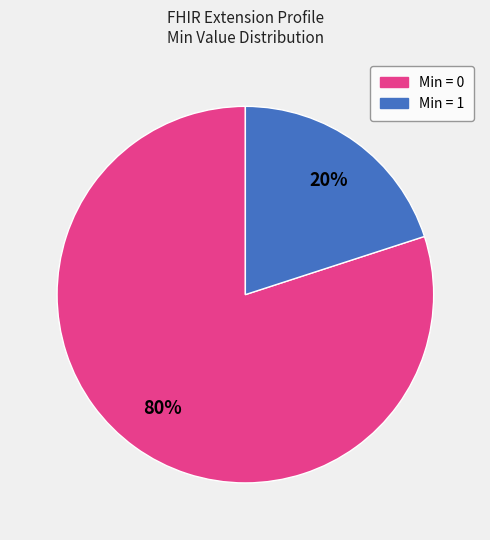

Is there a majority slice in this chart?

Yes